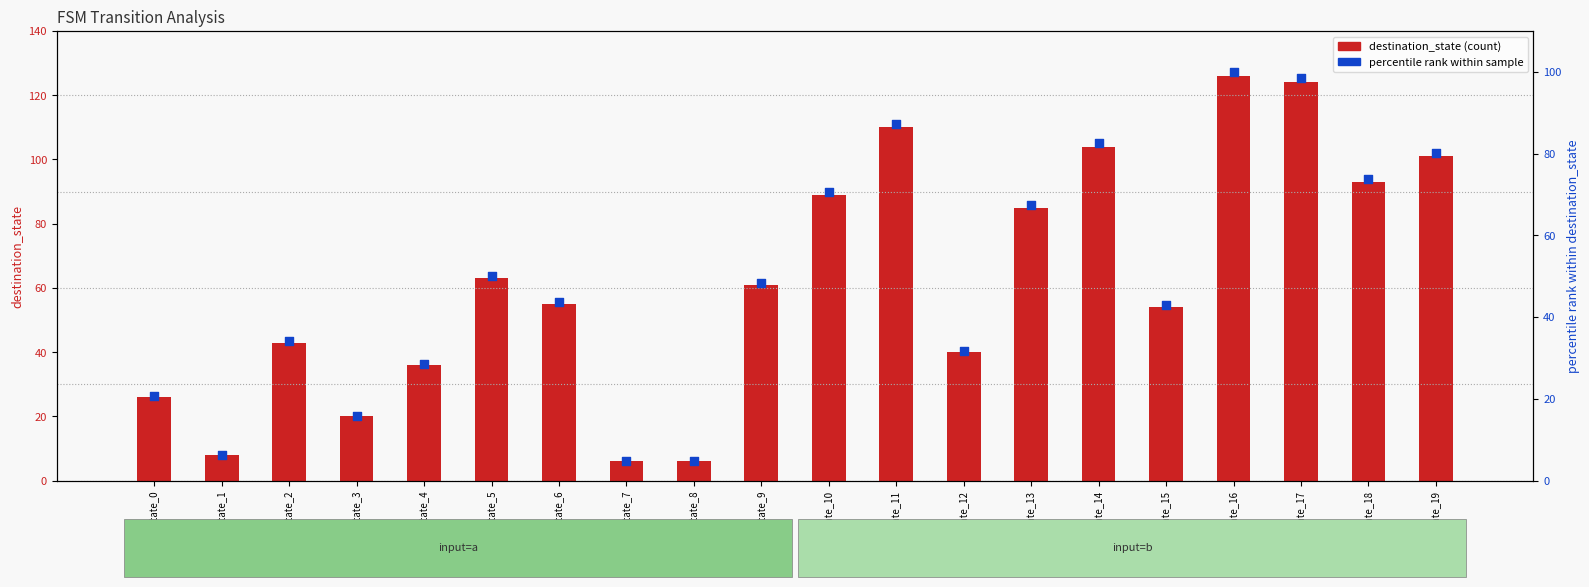

What are all the series names shown in the legend?

destination_state, percentile rank